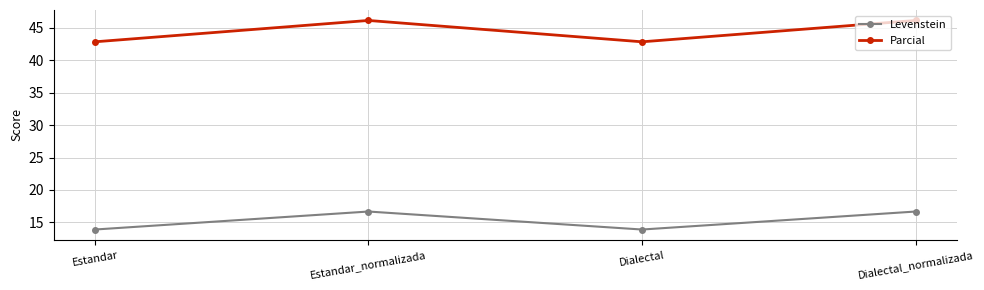

Does the chart display data point markers on the line(s)?

Yes